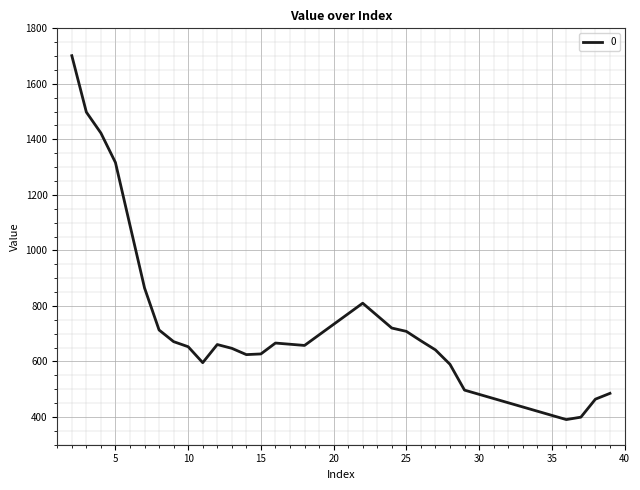

What is the difference between the maximum and minimum values?

1310.8